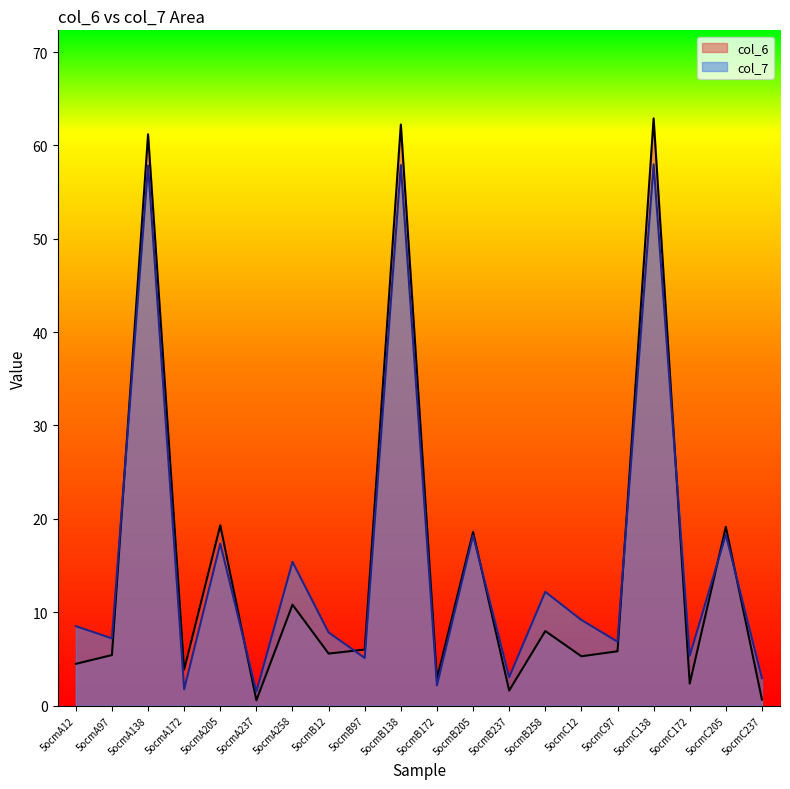

Where is the first local minimum for col_7?

5ocmA97